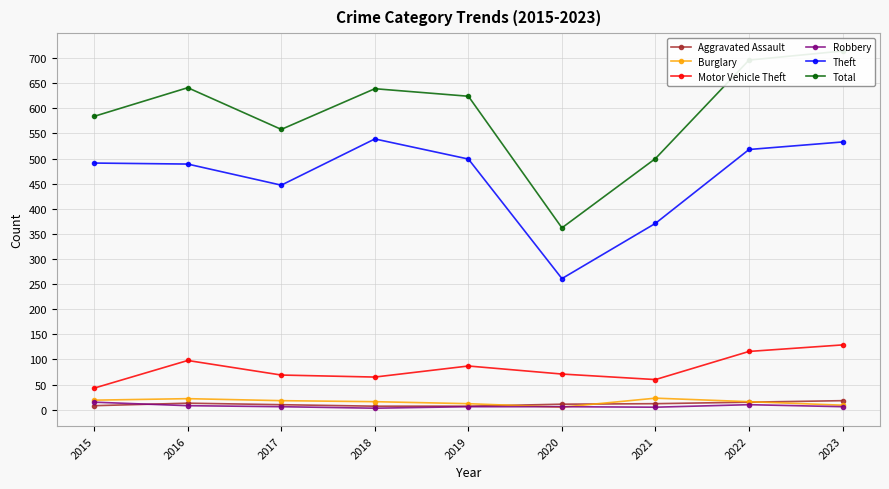

In Motor Vehicle Theft, how many points are lower than both neighbors (excluding endpoints)?

2